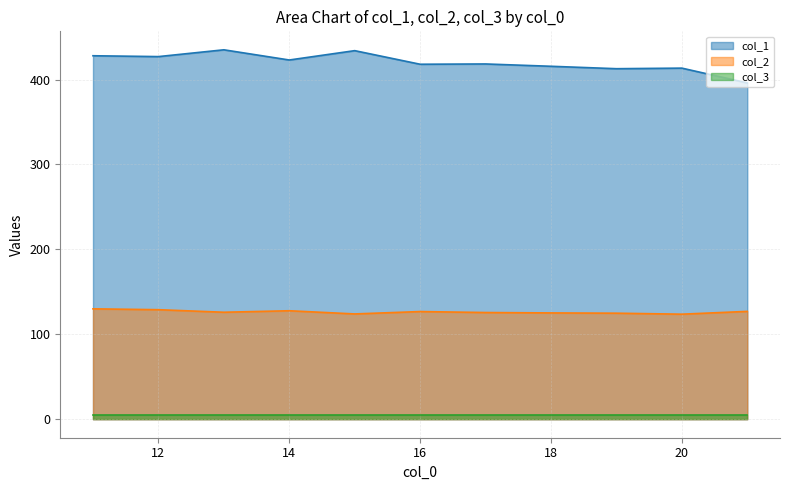

What are all the series names shown in the legend?

col_1, col_2, col_3